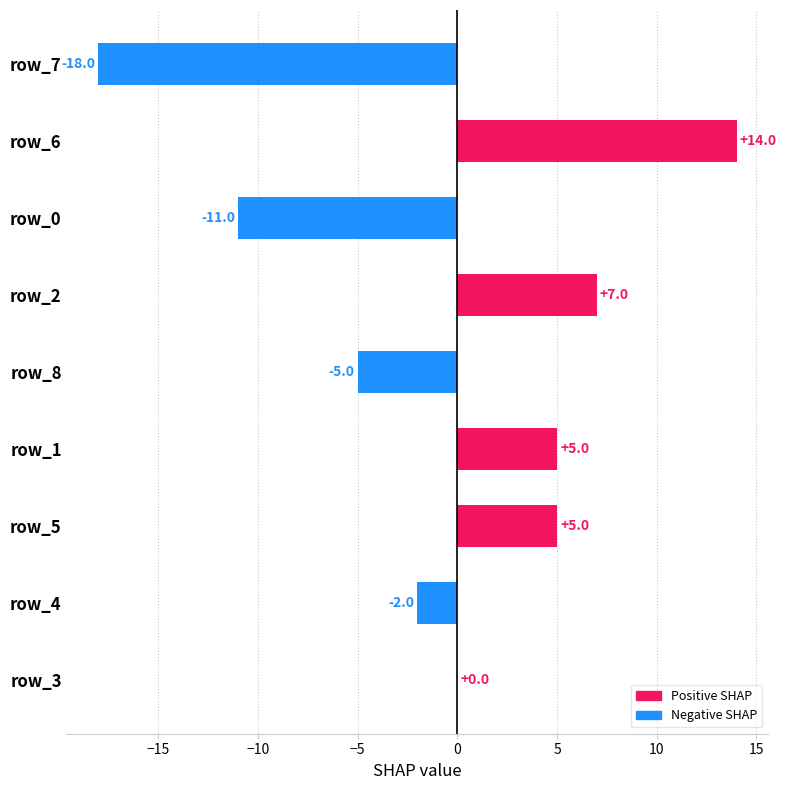

Count the number of data series in this chart.

1